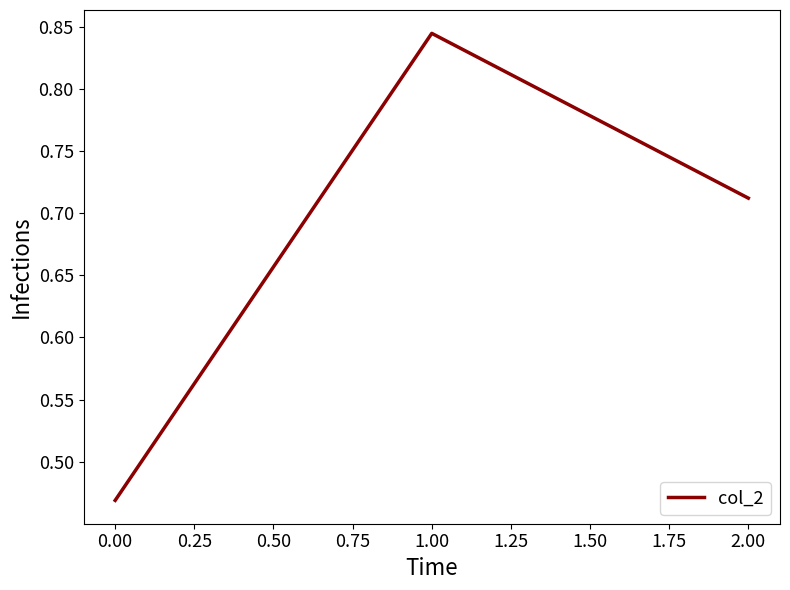

List the labels in order of value, smallest first.

0.00, 2.00, 1.00